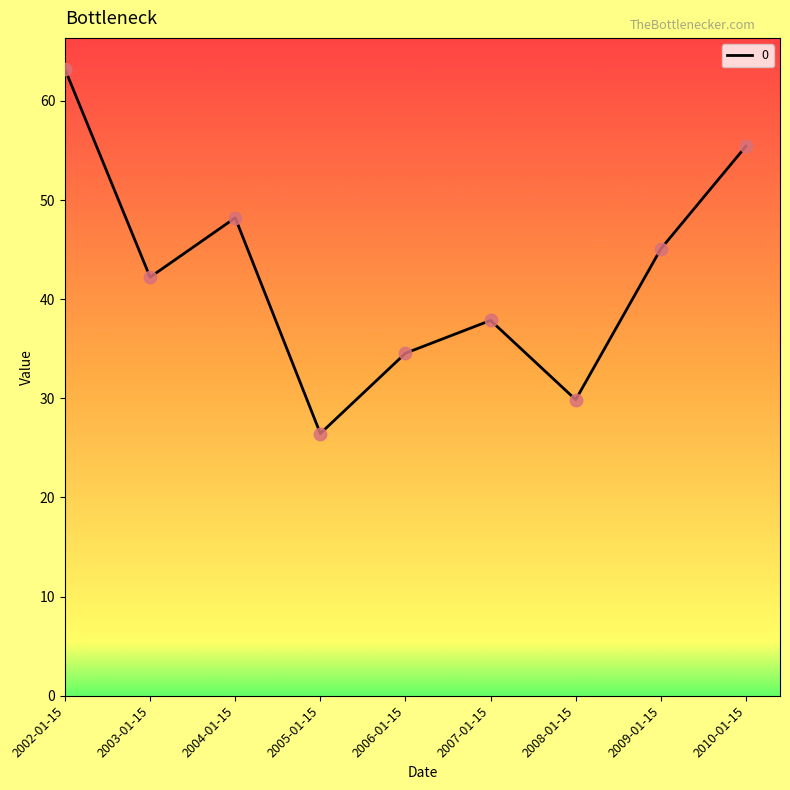

What is the change in value from 2002-01-15 to 2007-01-15?

-25.3